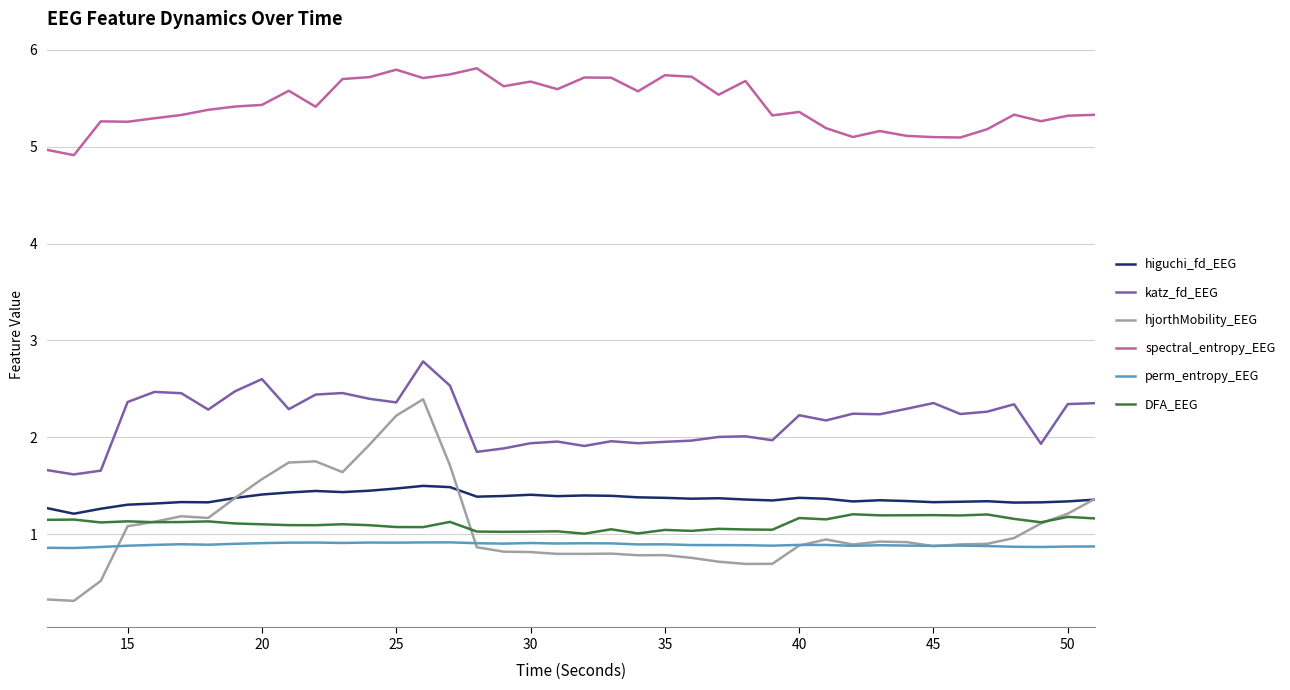

Rank the series by their maximum value, from highest to lowest.

spectral_entropy_EEG, katz_fd_EEG, hjorthMobility_EEG, higuchi_fd_EEG, DFA_EEG, perm_entropy_EEG